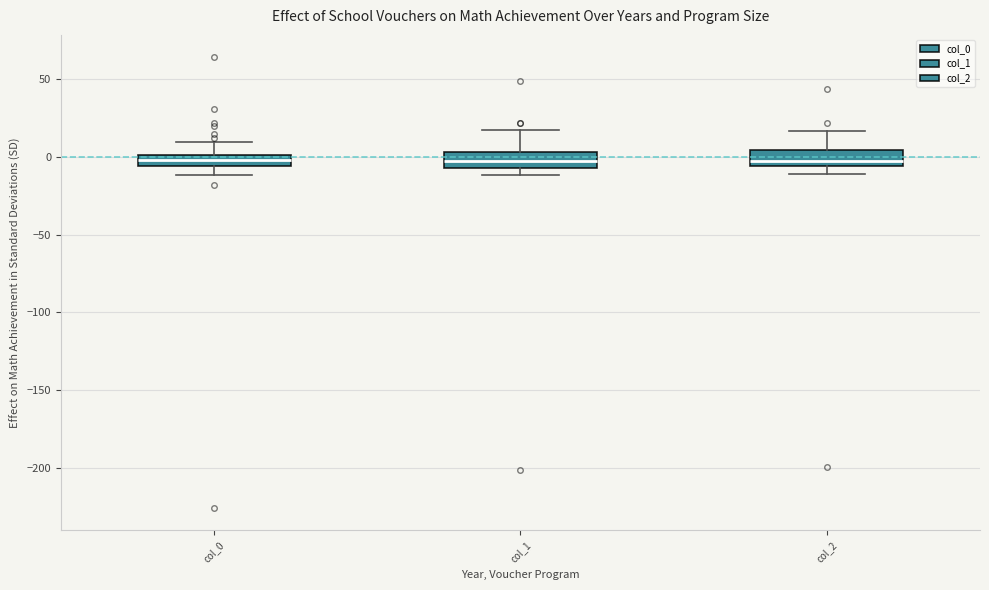

Where does the lower whisker of the box for col_0 end on the y-axis? The values are not printed on the chart, so give them approximately, as read against the axis.

-10